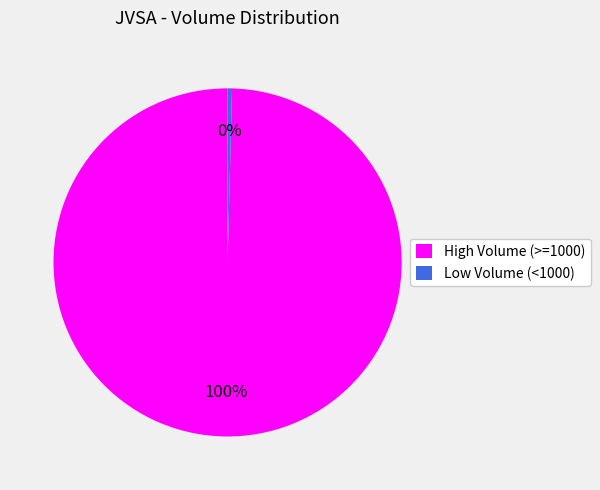

Do Low Volume (<1000) and High Volume (>=1000) together represent more than half of the pie?

Yes